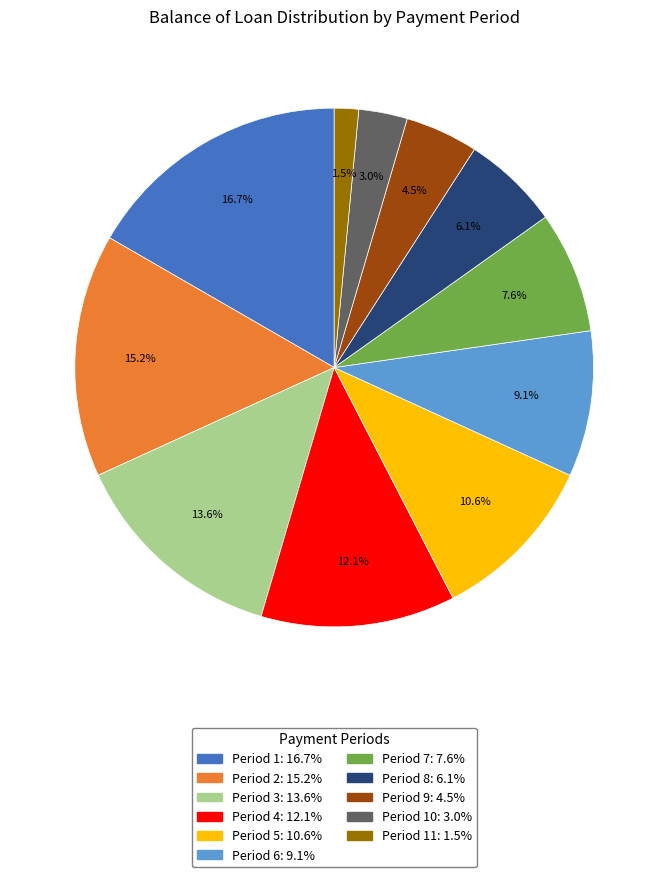

Is there a majority slice in this chart?

No